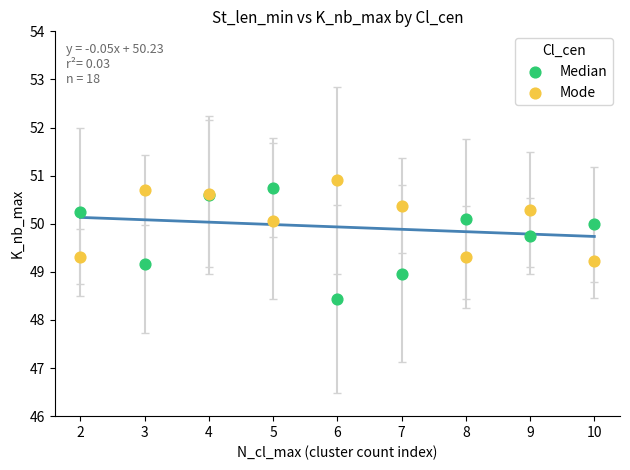

Which series has the largest Y range (max minus min)?

Median